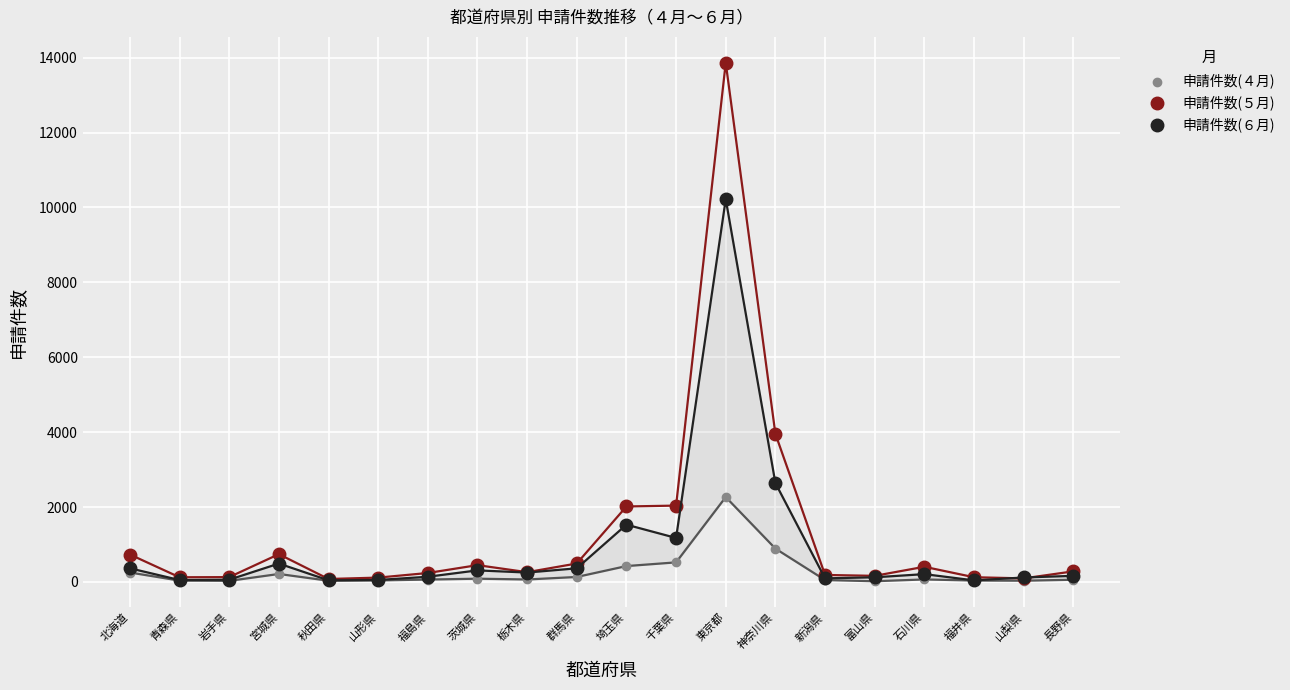

Across all series, what Y value is closest to 6941?

3955